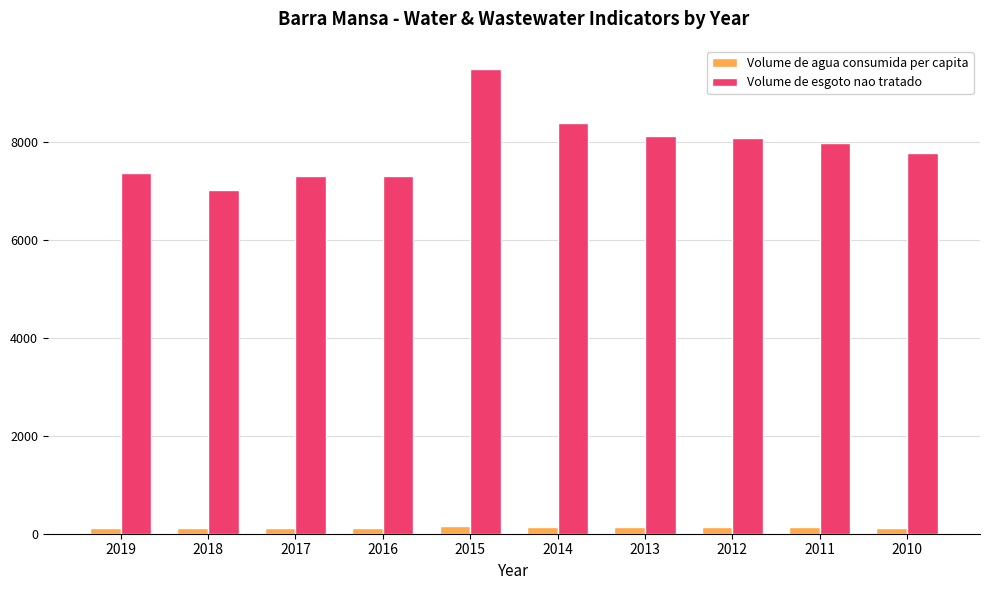

At which category is the sum across all series the highest?

2015